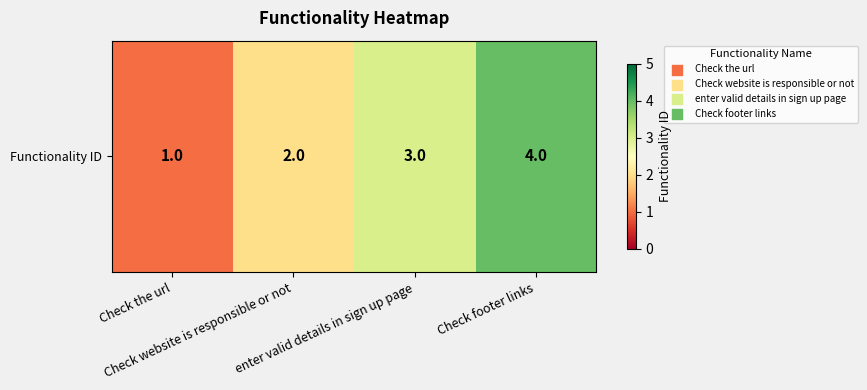

What is the maximum value shown in the chart?

4